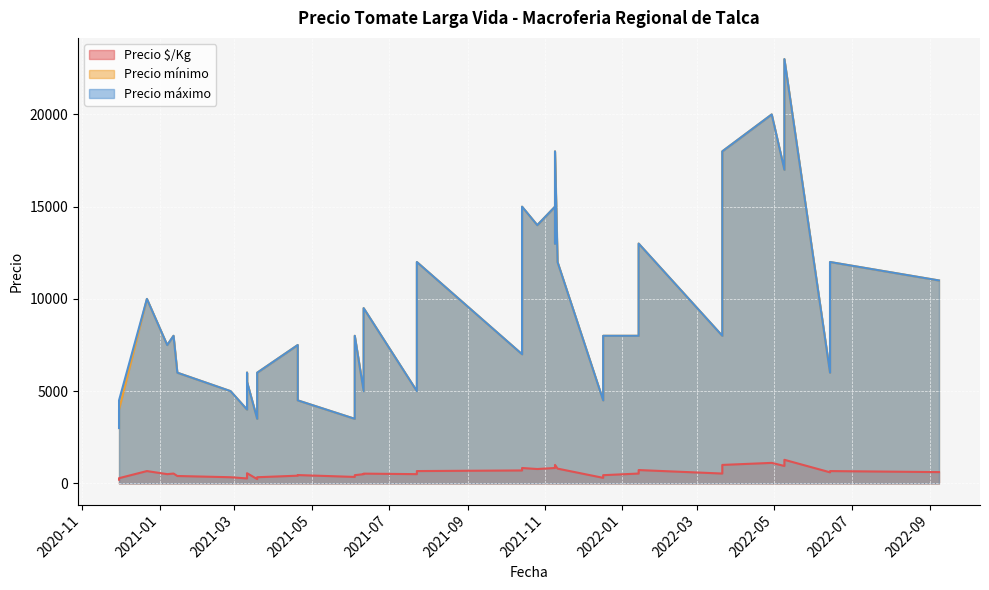

Read the Precio máximo value at 4, to the nearest 50.

8000